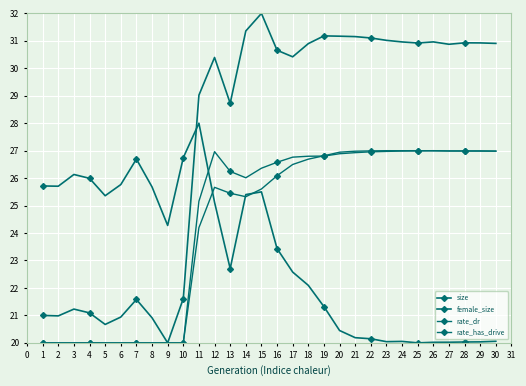

What is the greatest value displayed?

32.0